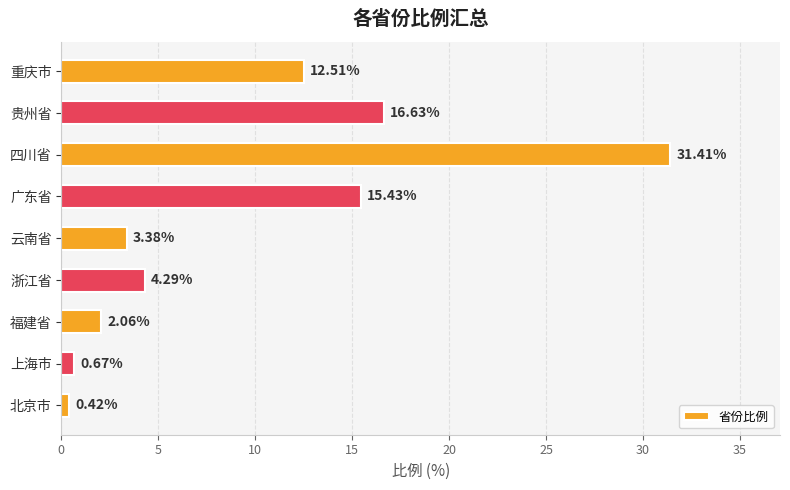

Which label corresponds to the smallest value in the chart?

北京市